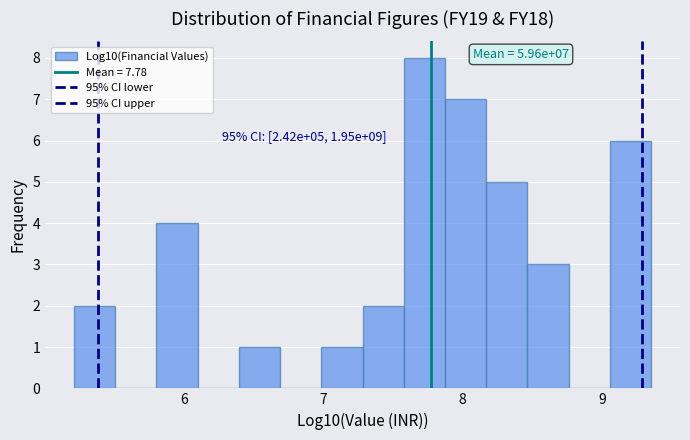

Read against the x-axis, roughly where is the centre of the tallest bar?

7.7